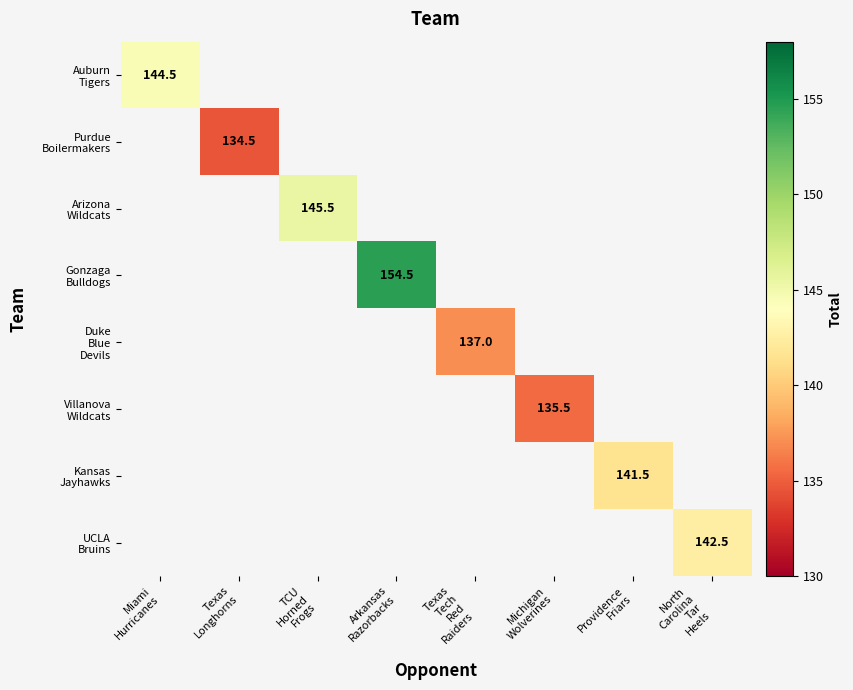

Between Texas
Tech
Red
Raiders and Providence
Friars, which is larger?

Providence
Friars